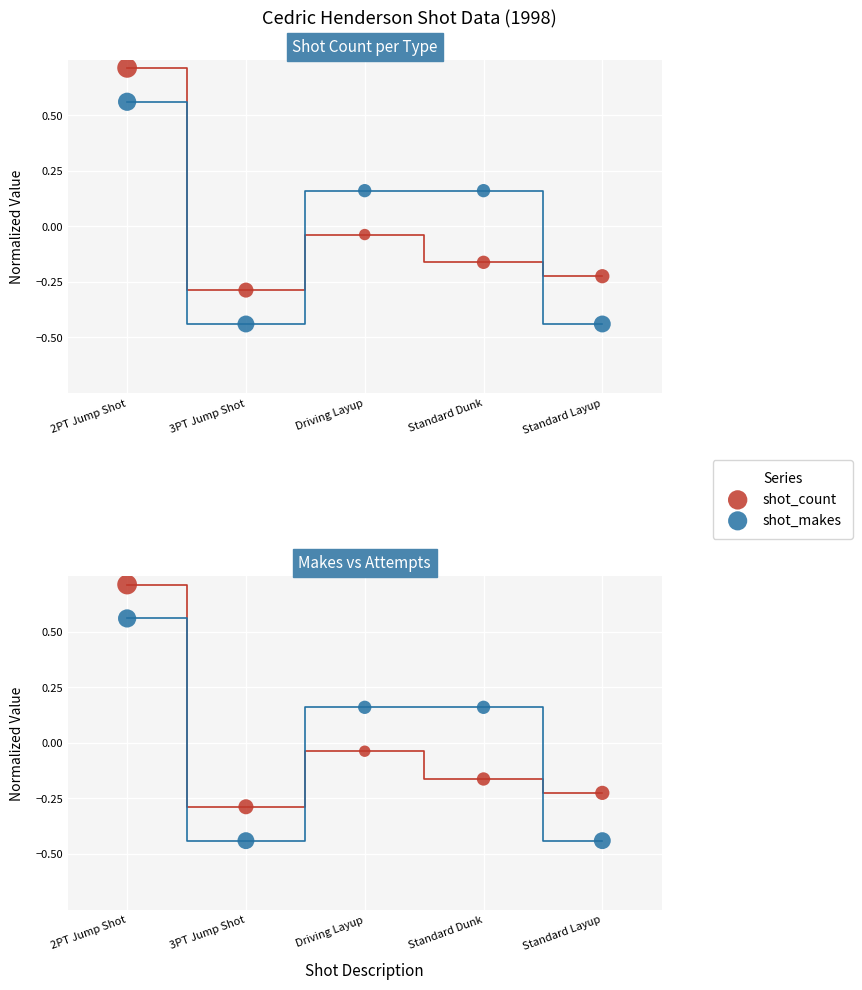

Which series has the largest total across all categories?

shot_count